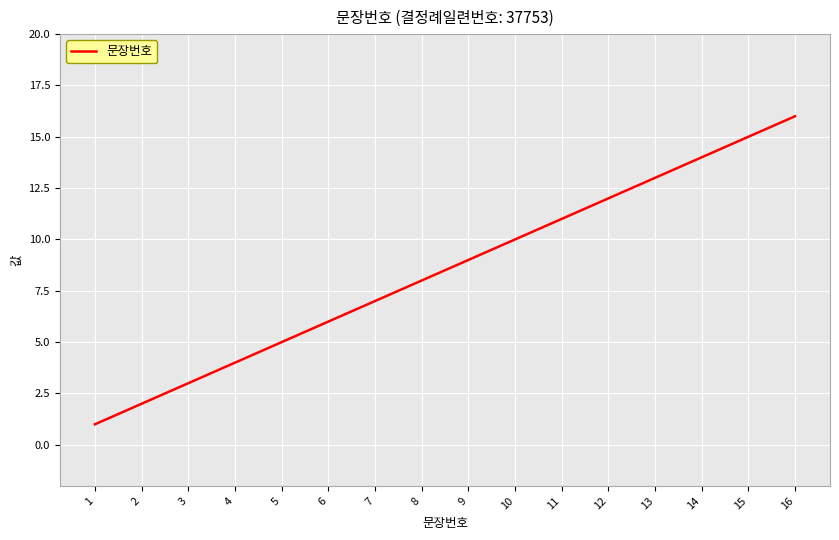

Is this an area chart (filled region under the line)?

No